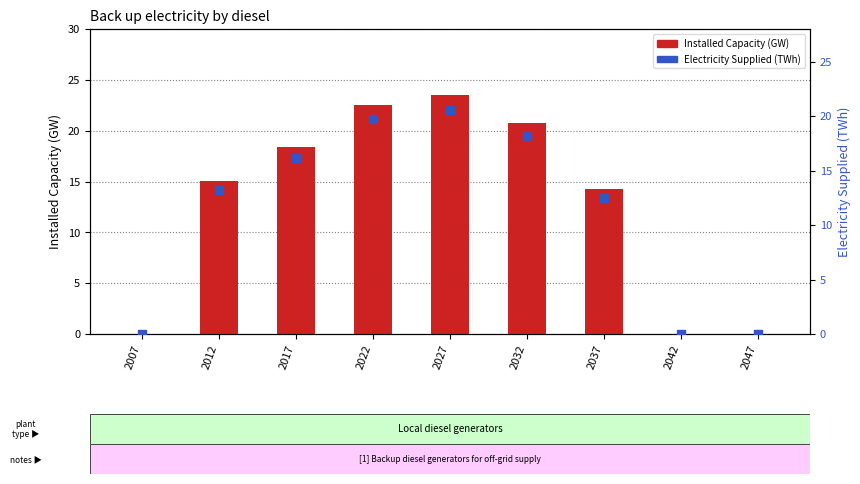

At how many categories does at least one series exceed 11?

6